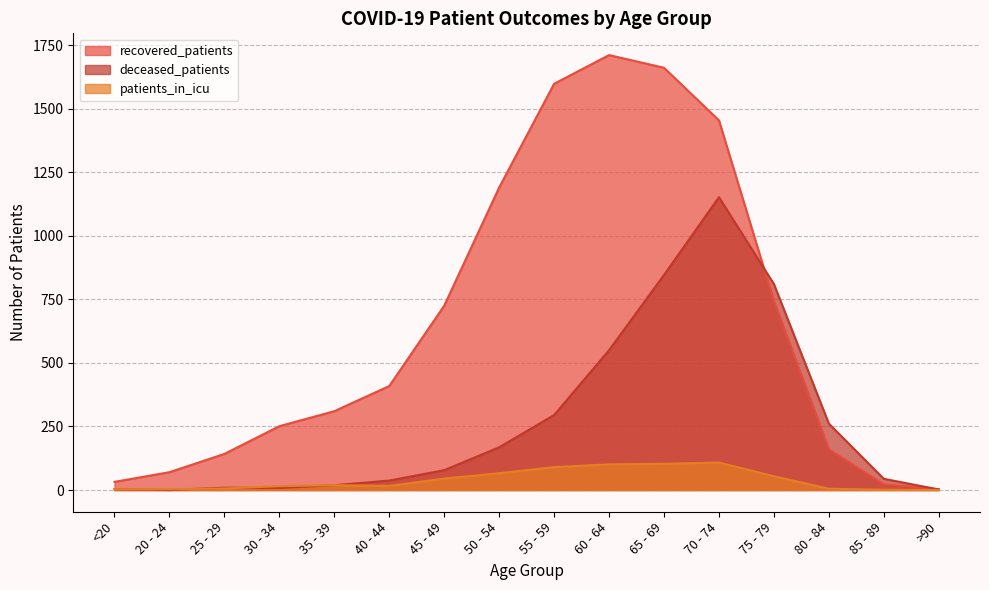

What is the label of the 15th point from the right?

20 - 24